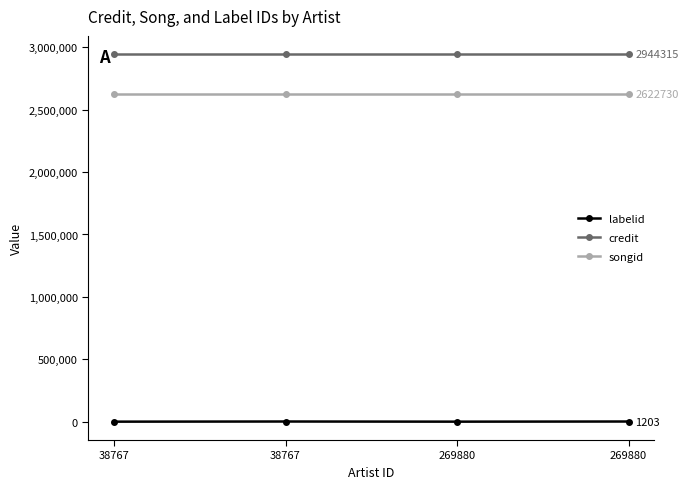

At which label is credit closest to 2944315?

38767